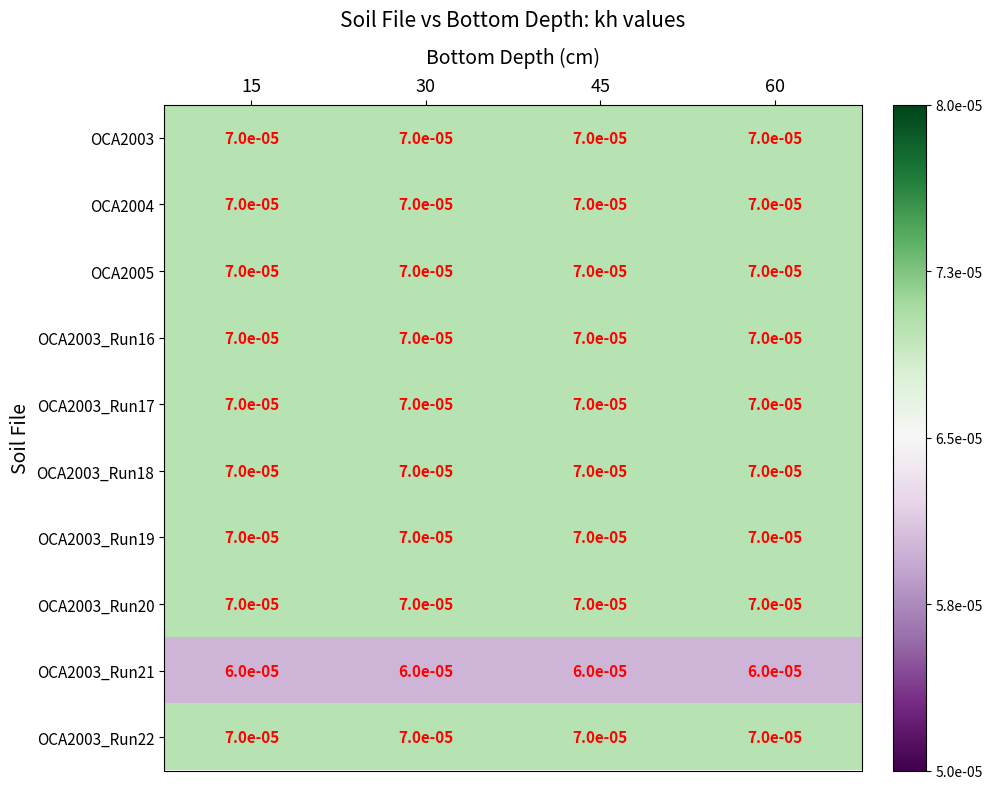

Which has a higher value, 60 or 30?

60